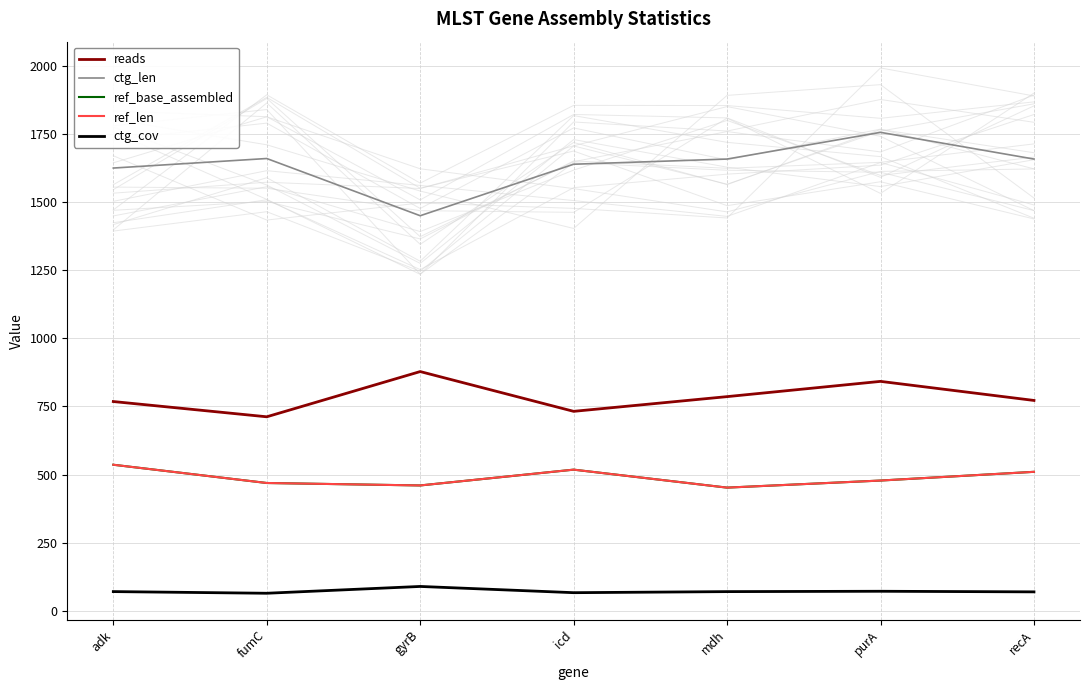

How many lines are shown in the chart?

5